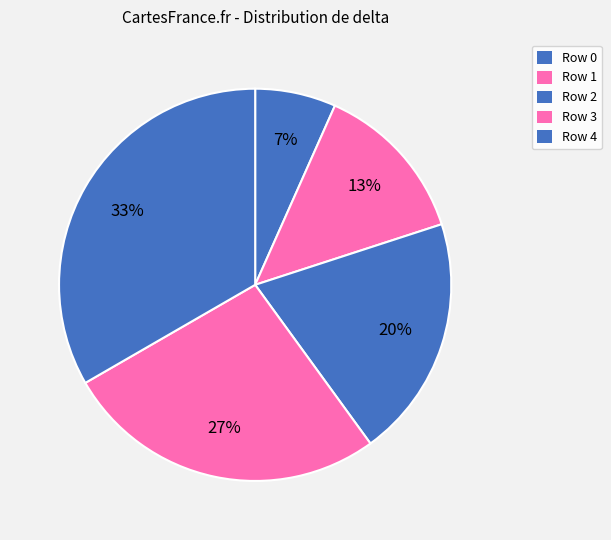

Does Row 4 account for over 50% of the chart?

No